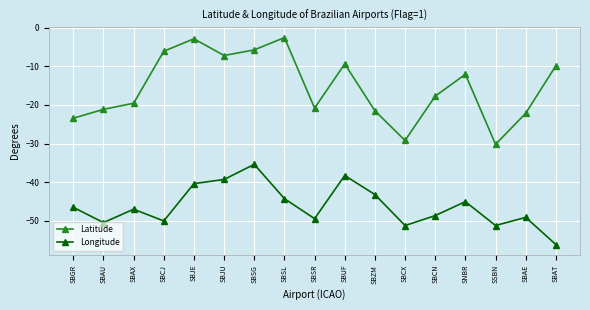

What is the average value of the Longitude series?

-46.2